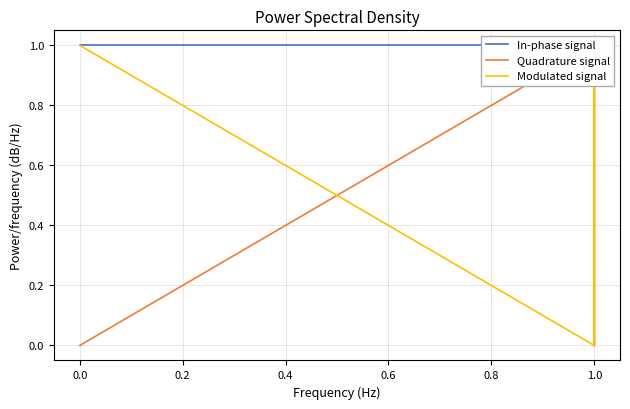

What is the difference between the second highest and second lowest values in the Modulated signal series?

1